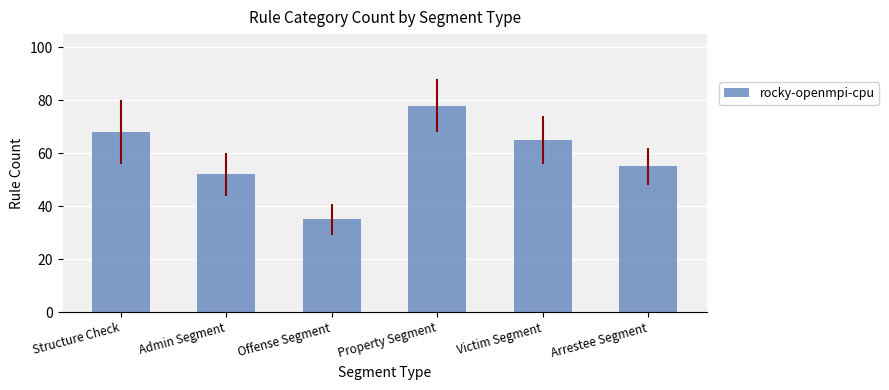

What is the difference between the maximum and minimum values?

43